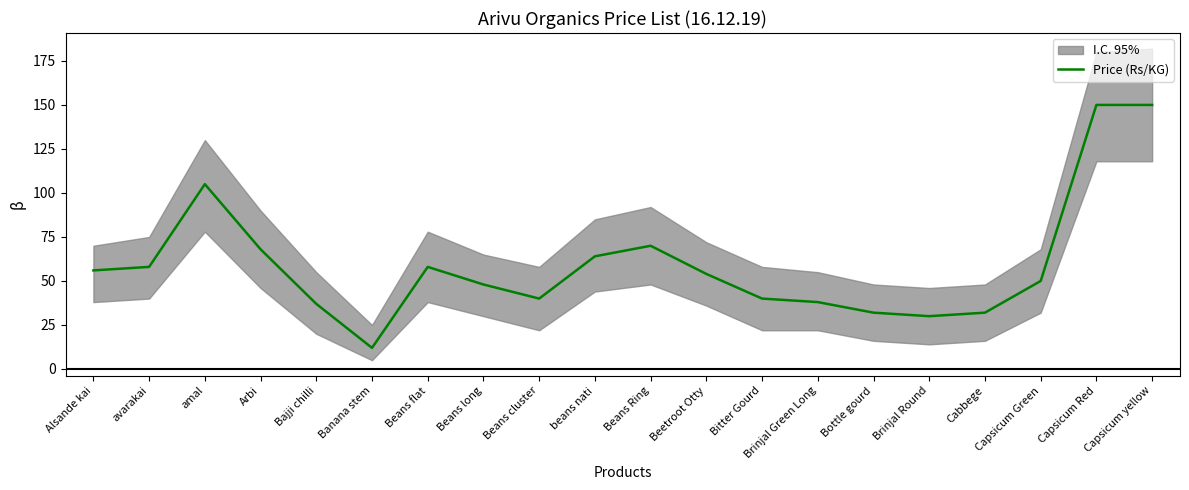

What is the difference between the second highest and second lowest values?

120